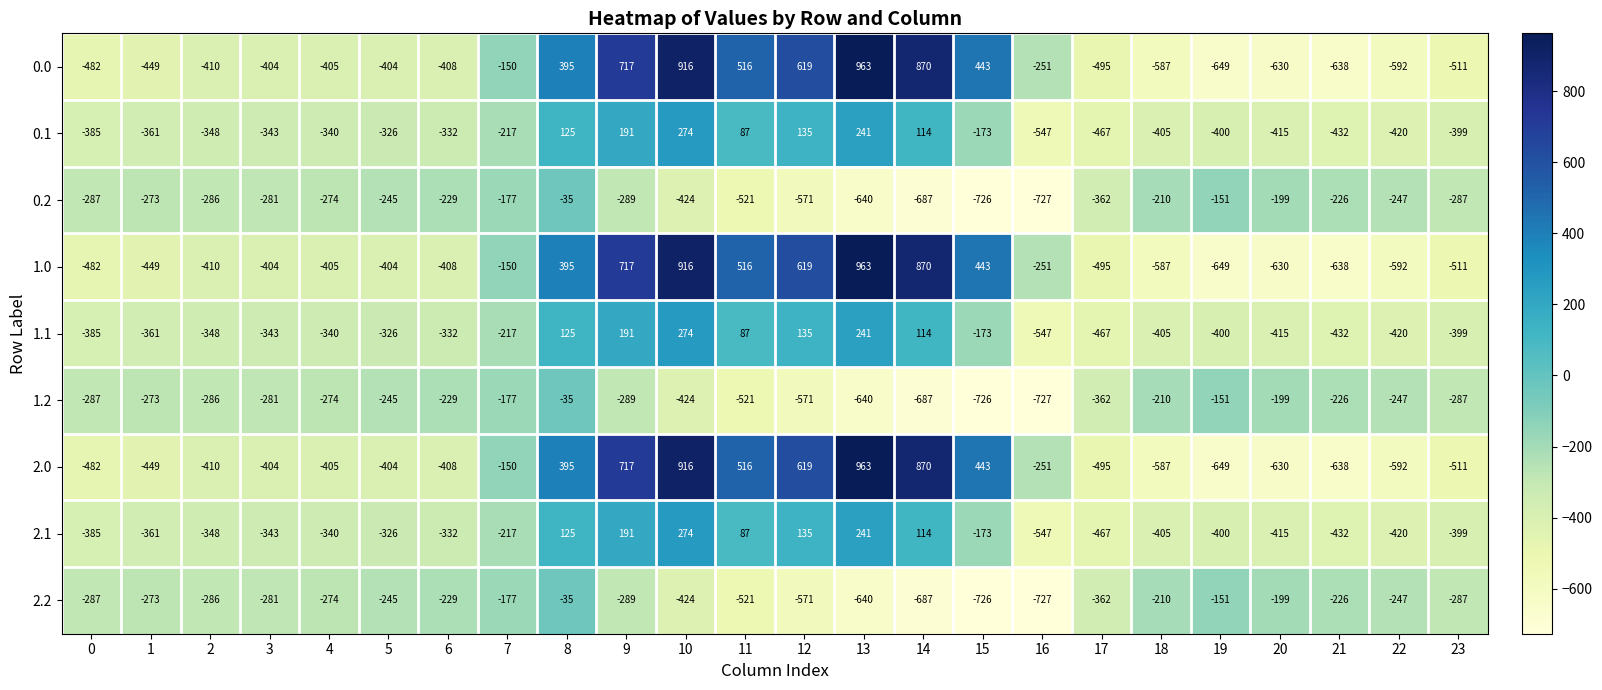

What is the maximum value for 0.2?

-35